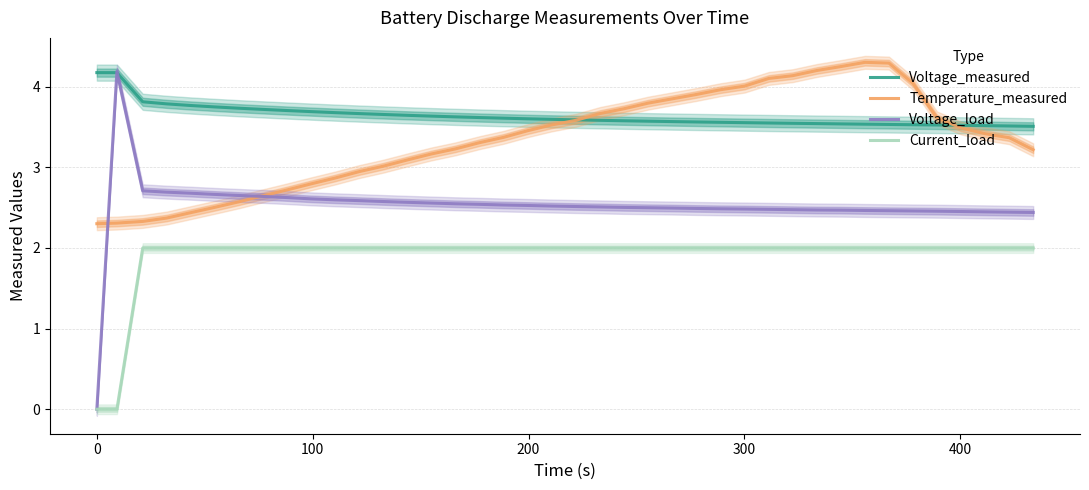

What is the maximum value for Temperature_measured?

4.3